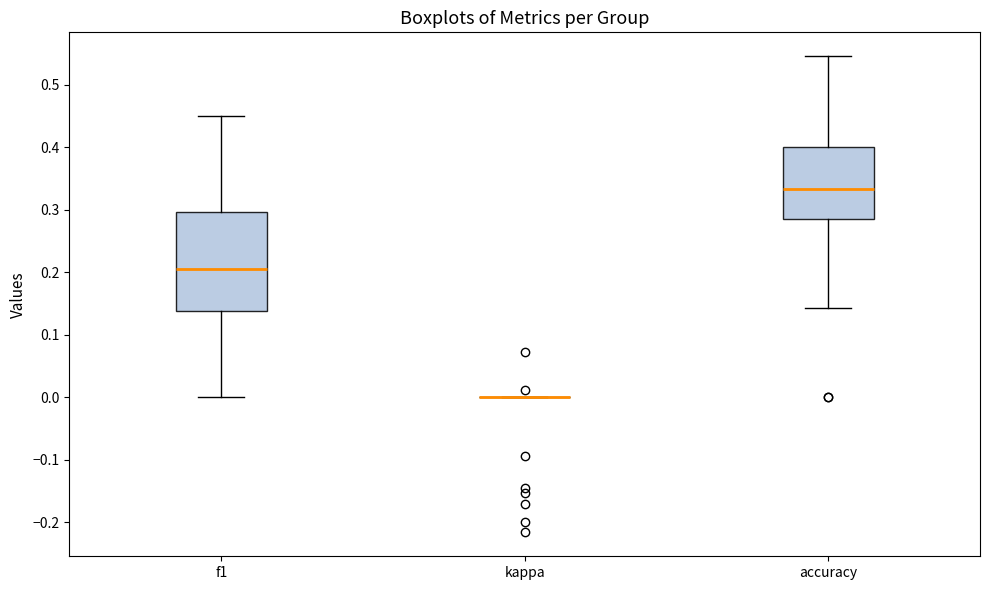

Reading left to right, transcribe this box plot: for each box, give where its median line is, the range the box spans, and where its two whiskers end, as read against the y-axis. The values are not printed on the chart, so give them approximately, as read against the axis.

f1: median 0.20, box 0.14 to 0.30, whiskers 0.00 to 0.45
kappa: box collapsed to a line at 0.00, whiskers 0.00 to 0.00
accuracy: median 0.33, box 0.29 to 0.40, whiskers 0.14 to 0.55